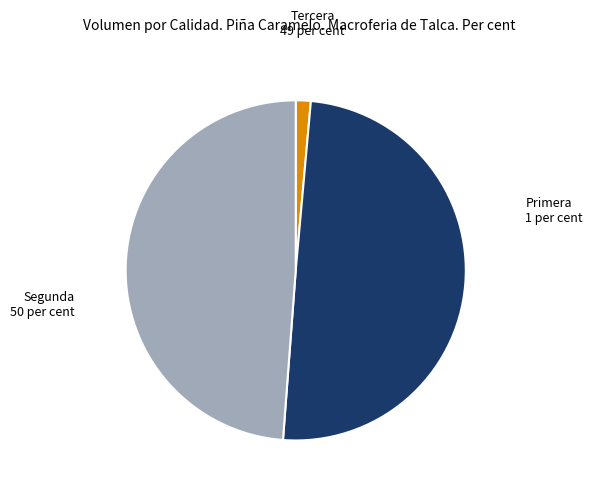

Rank the categories by value from highest to lowest.

Segunda, Tercera, Primera